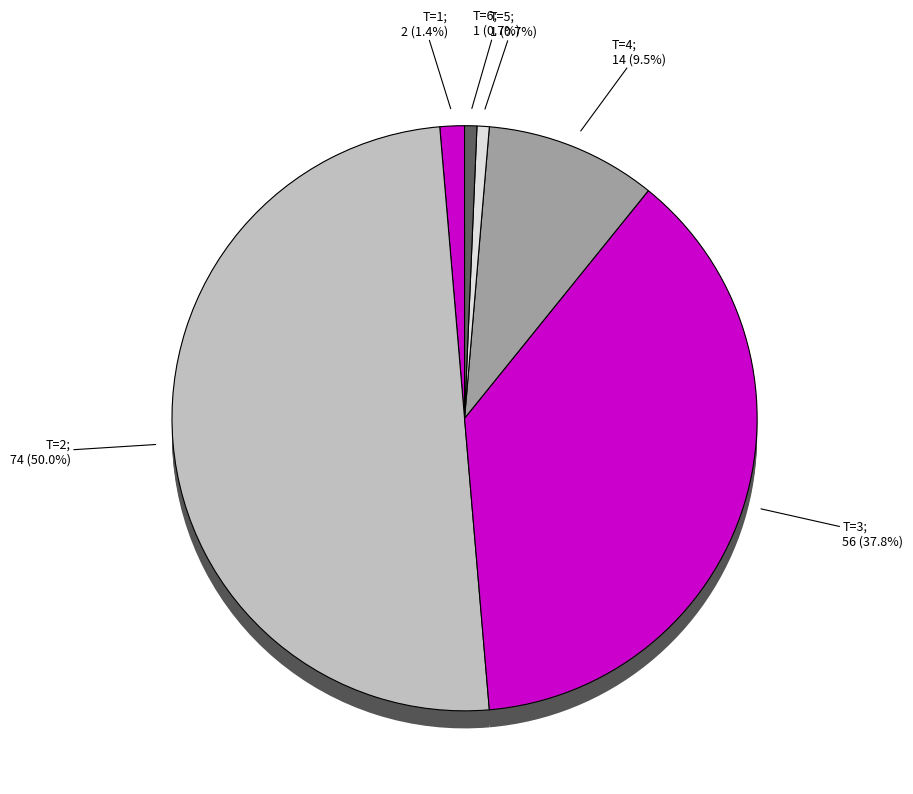

How many segments does this pie chart have?

6